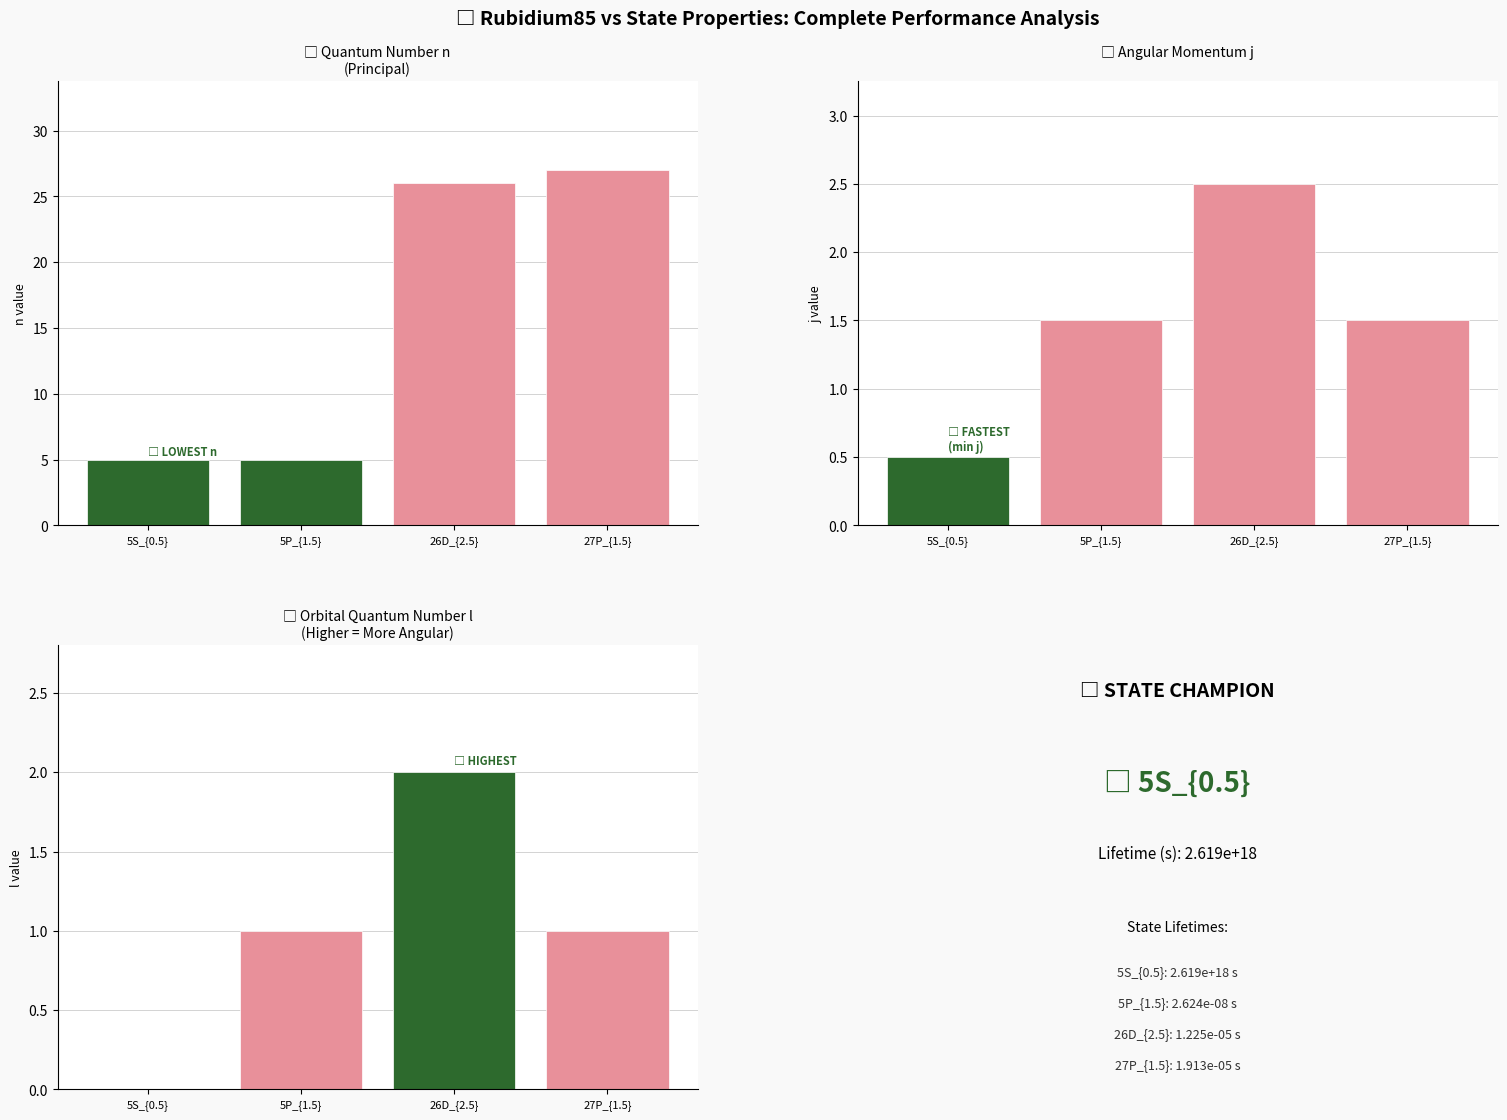

List the series in order of their peak value, lowest first.

l, j, n